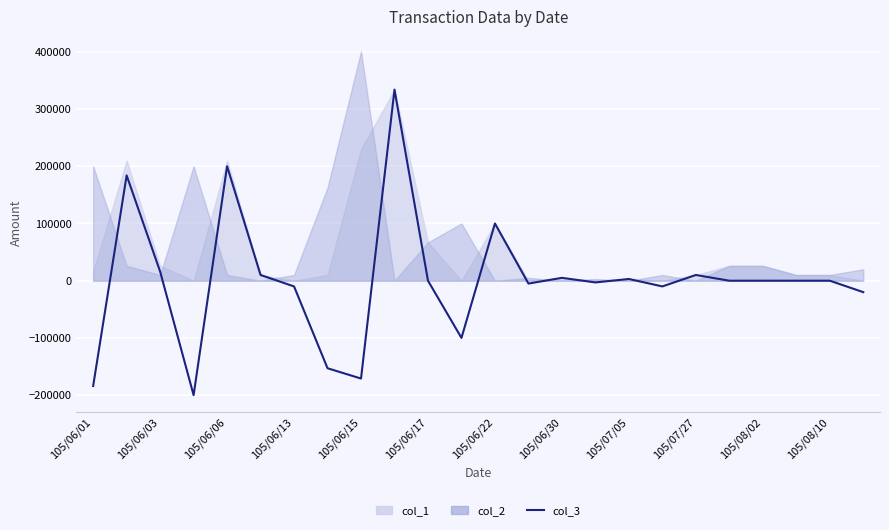

What position from the left is 19?

20